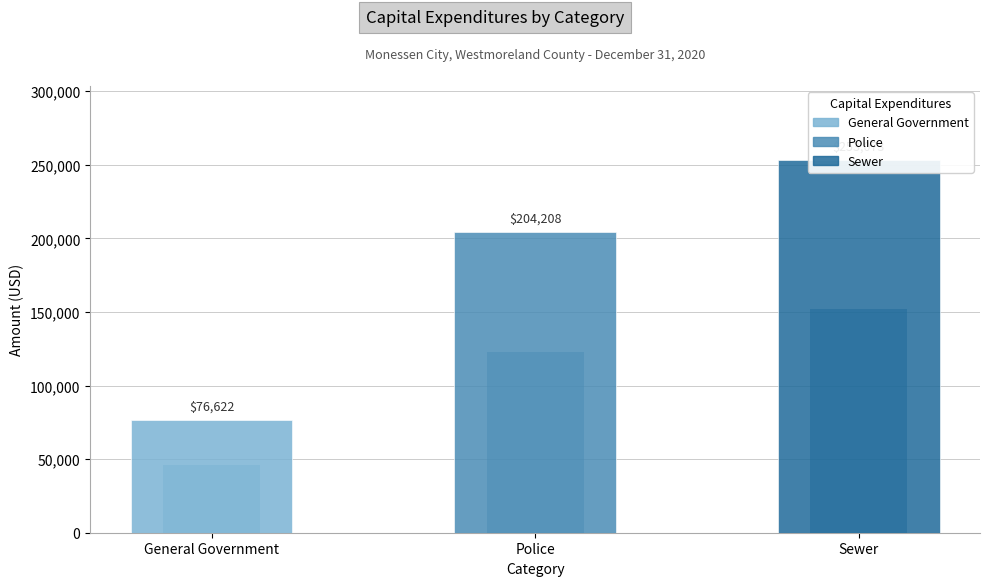

Between Police and General Government, which is larger?

Police